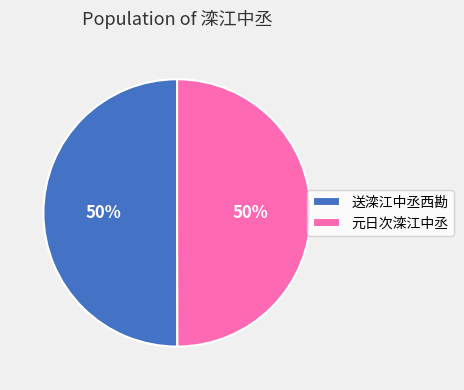

Approximately how many times larger is the value at 元日次滦江中丞 compared to 送滦江中丞西勘?

1.0